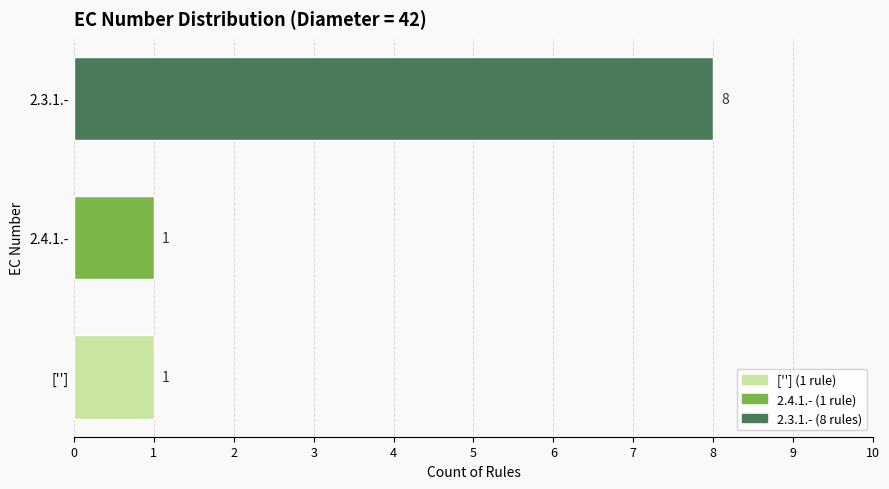

Reading top to bottom, what are all the values shown in this chart?

2.3.1.-=8	2.4.1.-=1	['']=1